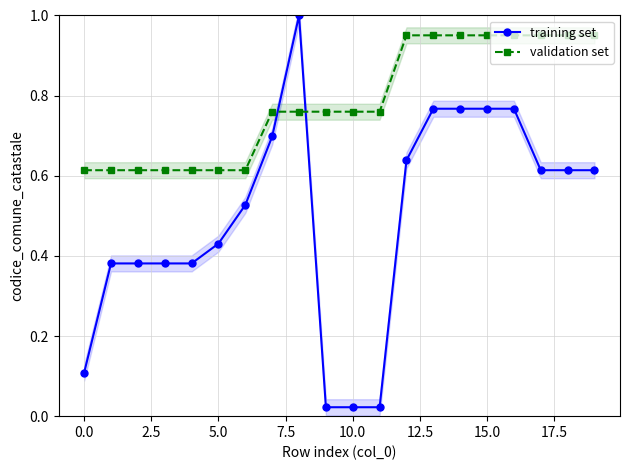

How many times do validation set and training set cross each other?

2